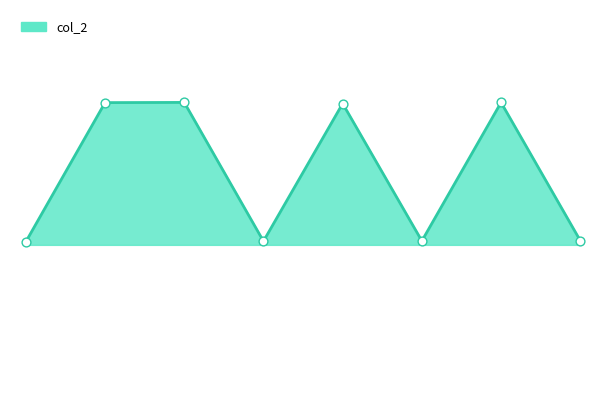

Does the chart have visible grid lines?

No